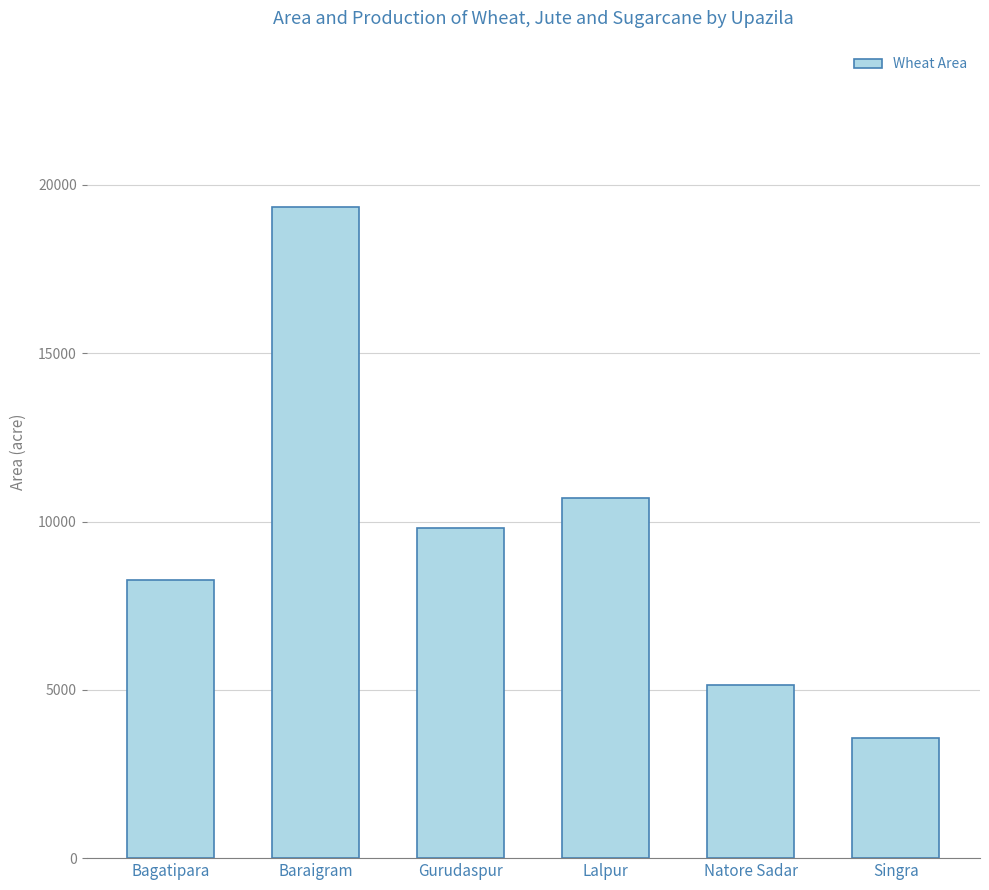

Are the bars grouped side by side (vs. stacked)?

No